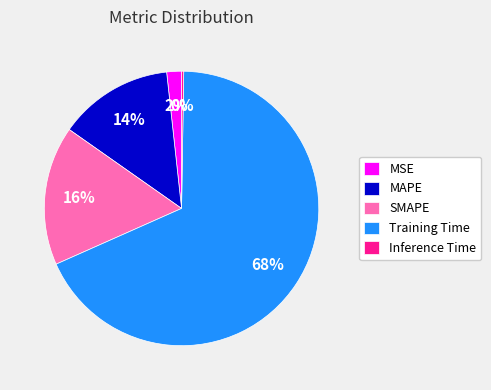

Between Training Time and SMAPE, which is larger?

Training Time